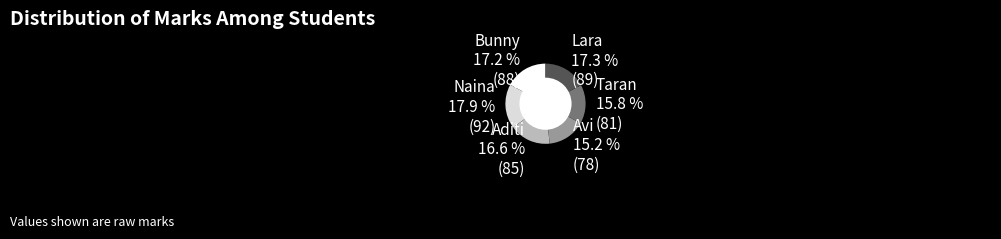

True or false: Avi accounts for 6% of the total.

False